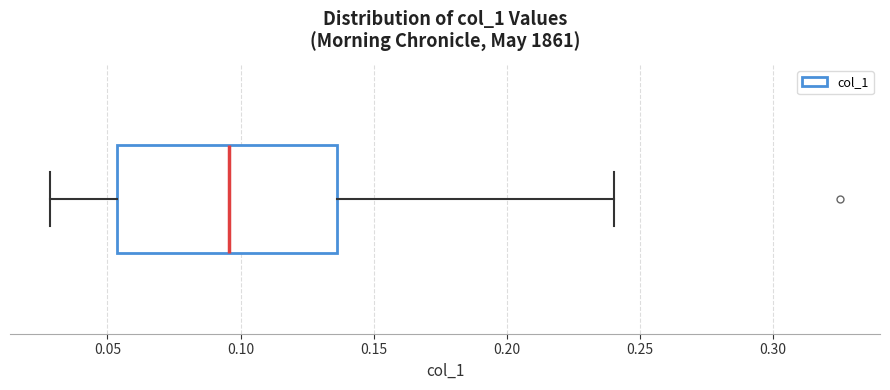

Where is the right edge of the box on the x-axis? The values are not printed on the chart, so give them approximately, as read against the axis.

0.135